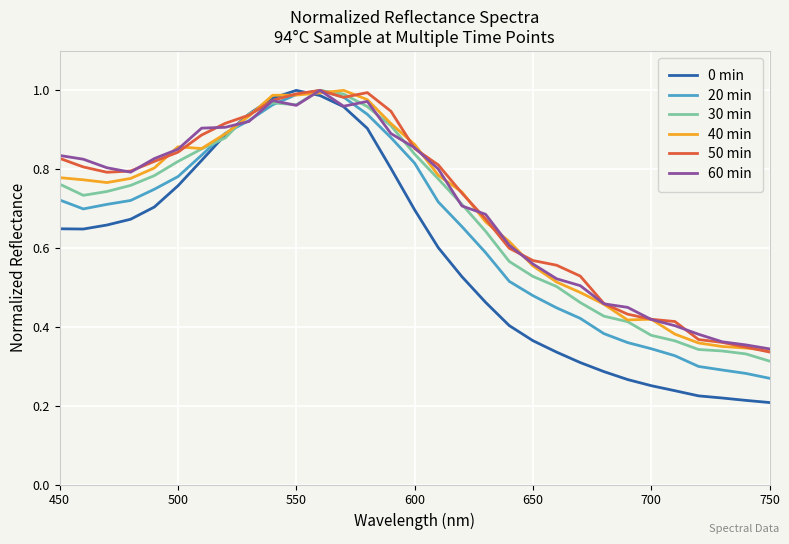

Which series has the largest range (max minus min)?

0 min